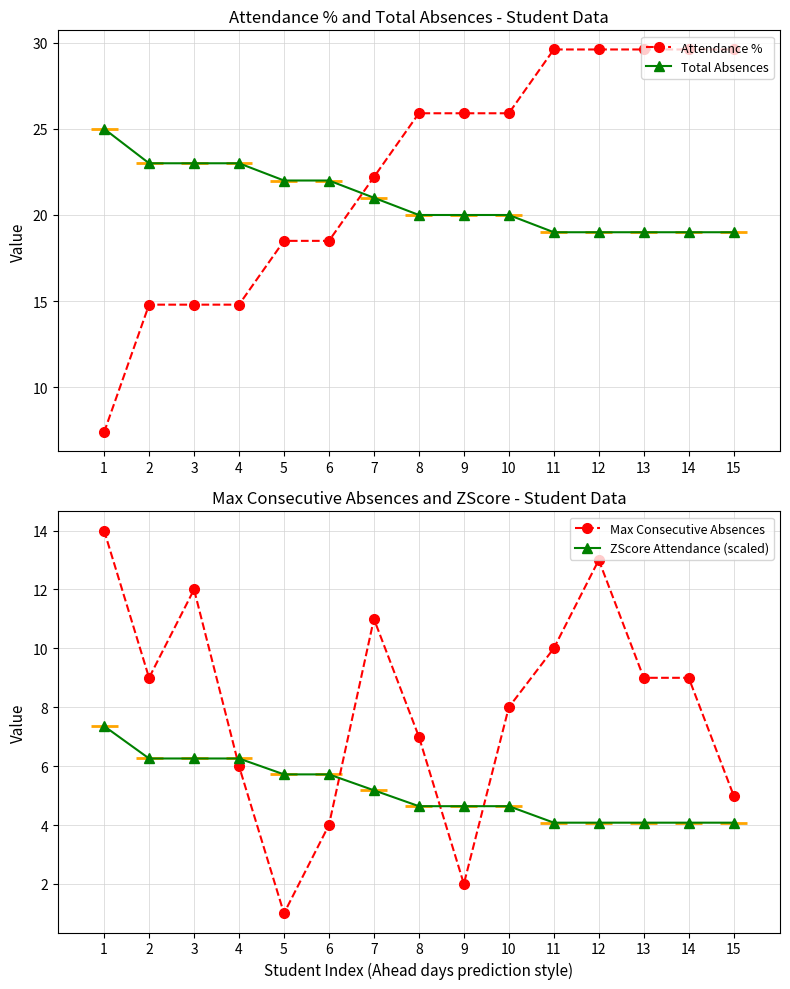

Between 15 and 6, which is larger?

15